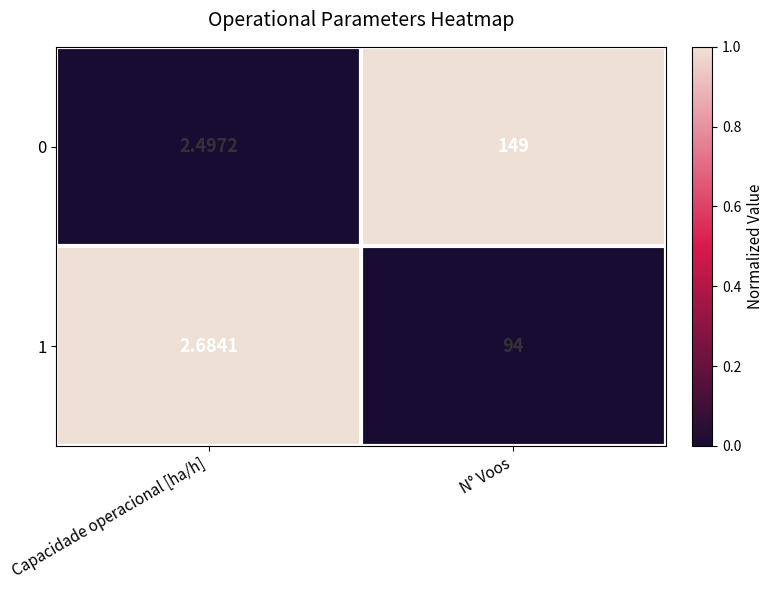

Is the value of 1 at N° Voos greater than the value of 0 at Capacidade operacional [ha/h]?

Yes